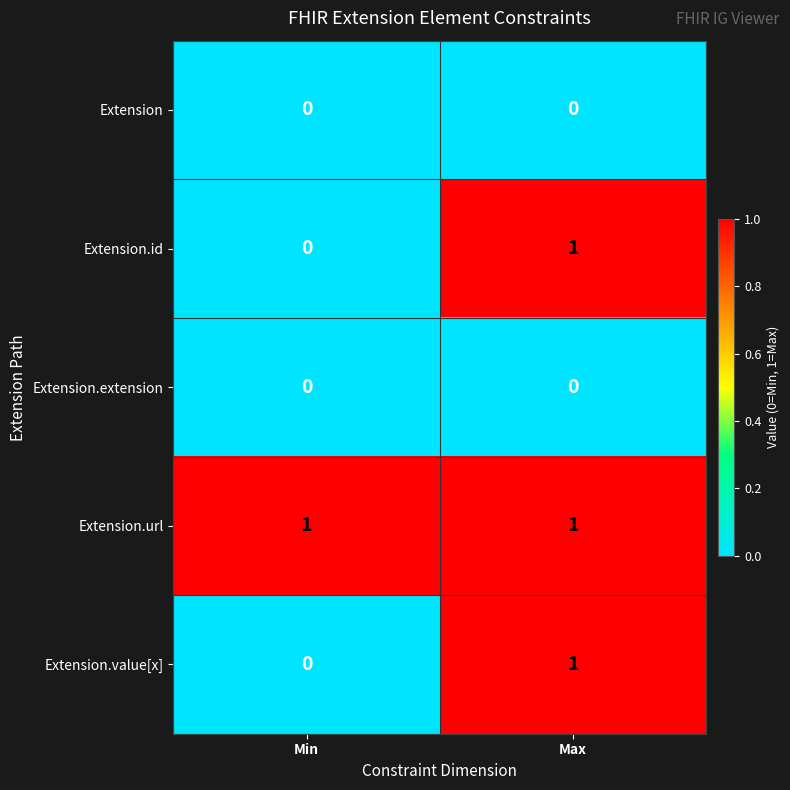

Which series has the largest total across all categories?

Extension.url